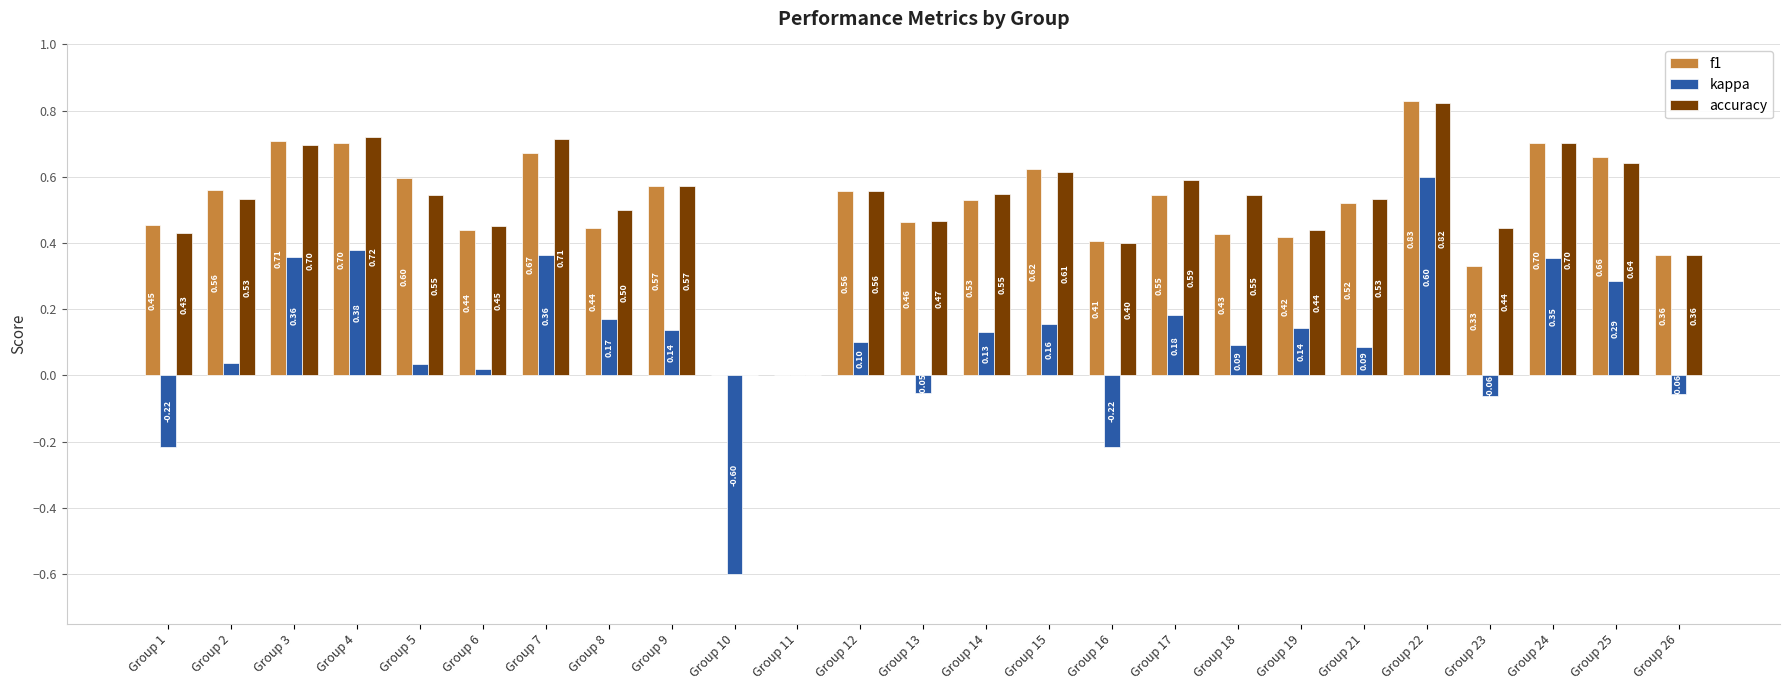

What value does the accuracy series have at Group 26?

0.4